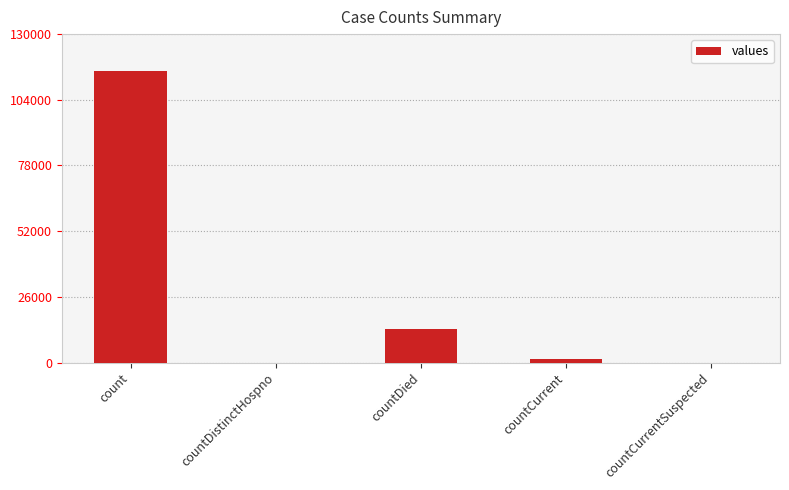

Where is the data nearest to the value 57689?

countDied